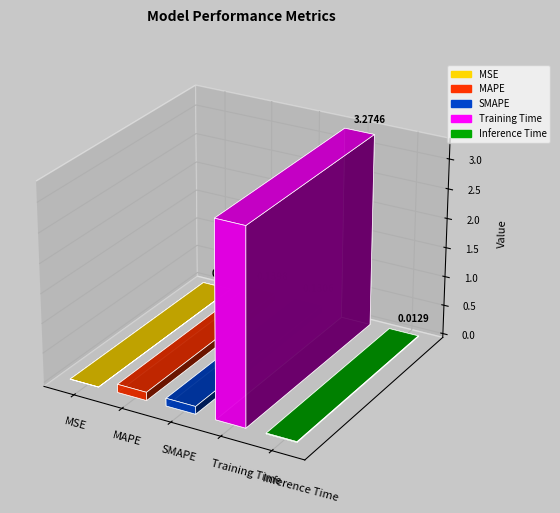

At which label is the value closest to 1?

MAPE